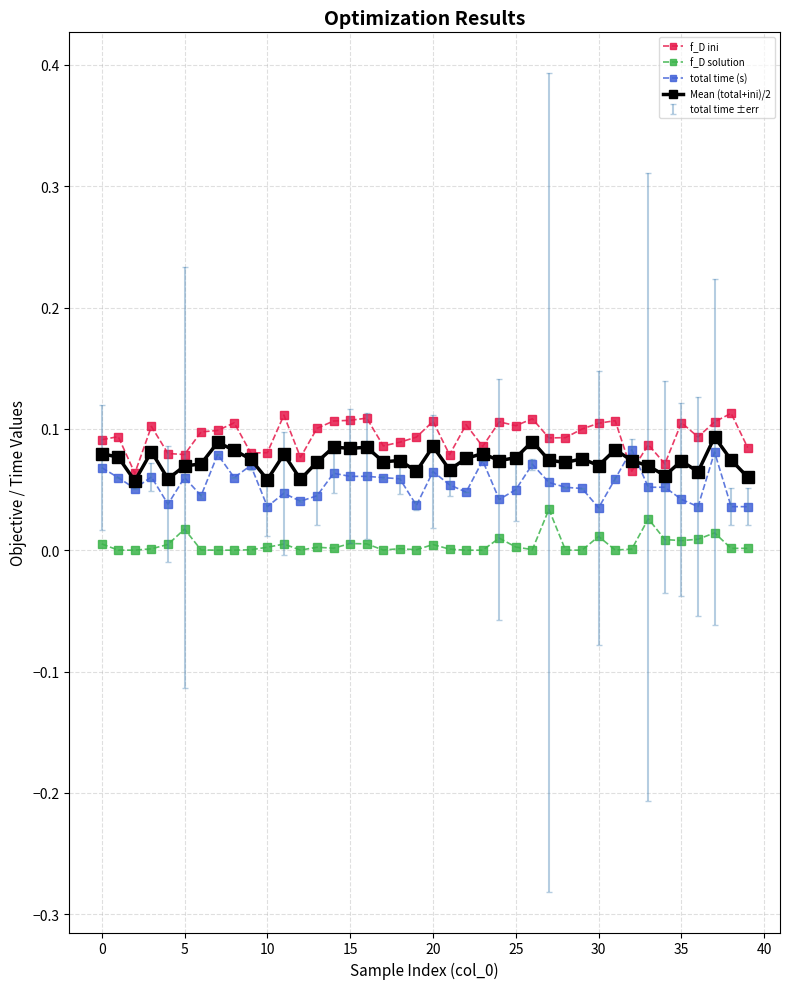

True or false: f_D ini and f_D solution cross at least once.

False